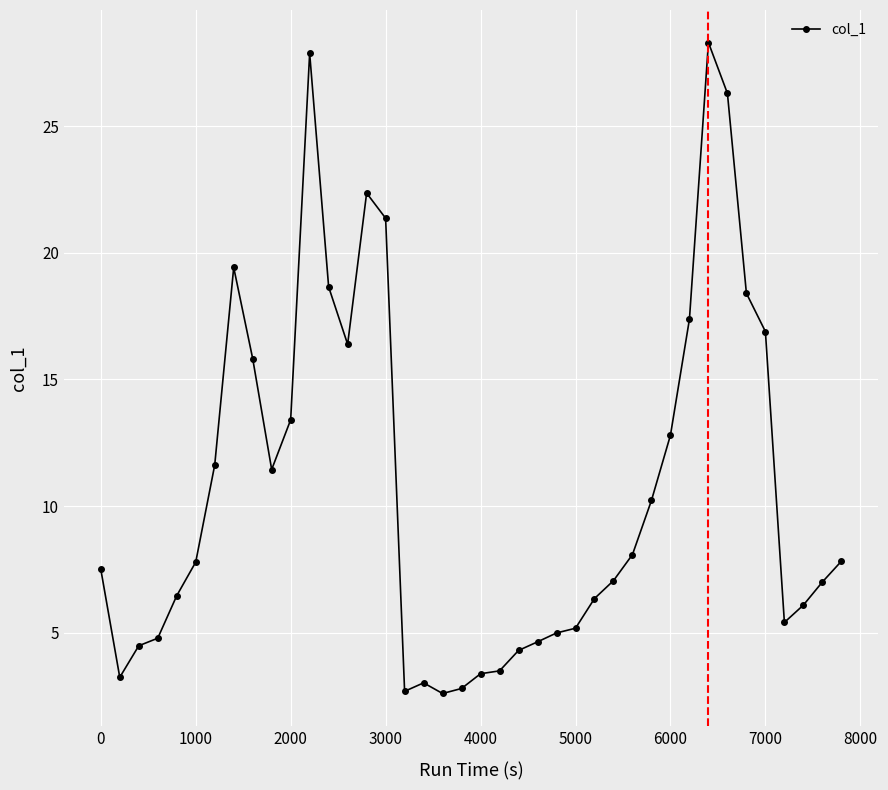

True or false: there are more than 2 points higher than both neighbors.

True